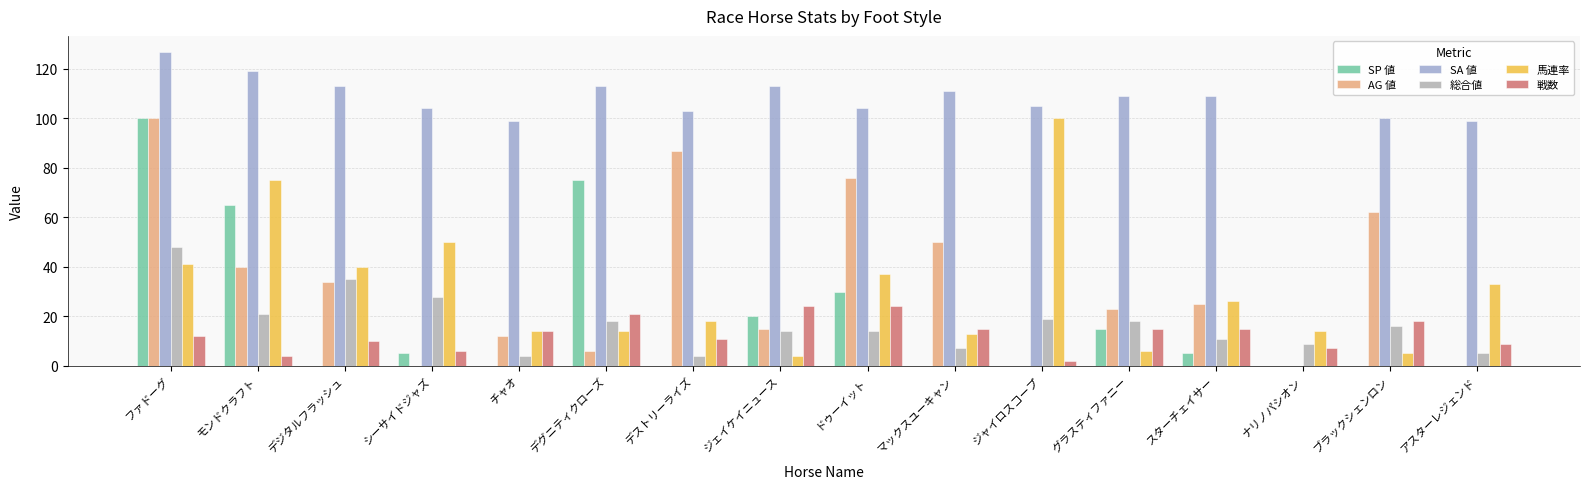

What is the sum of all 戦数 values?

207